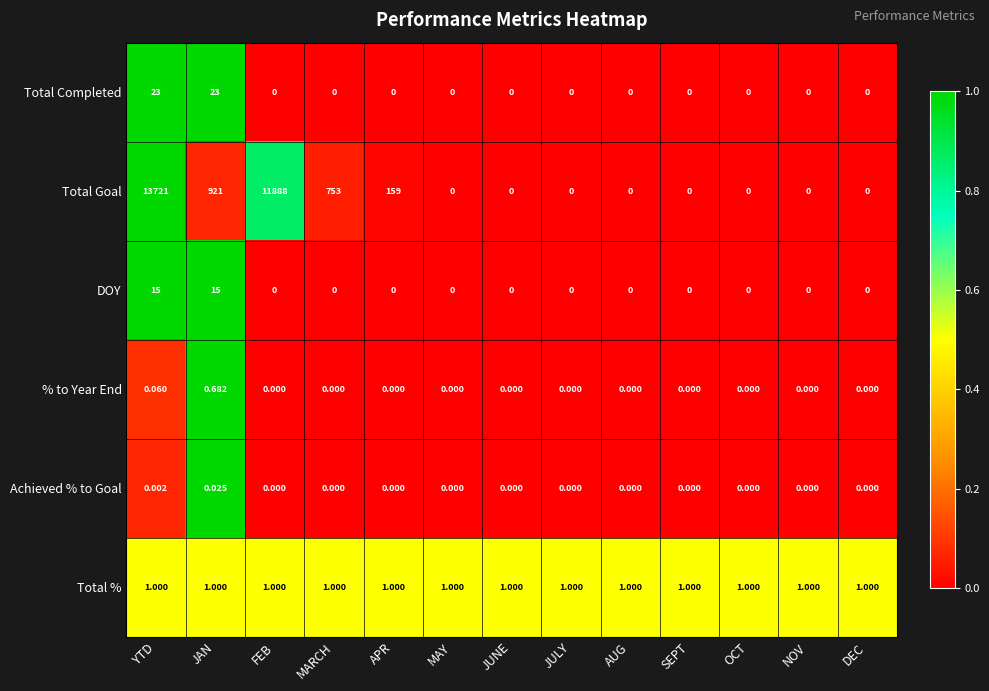

What is the difference between the highest and lowest values at JAN?

921.0